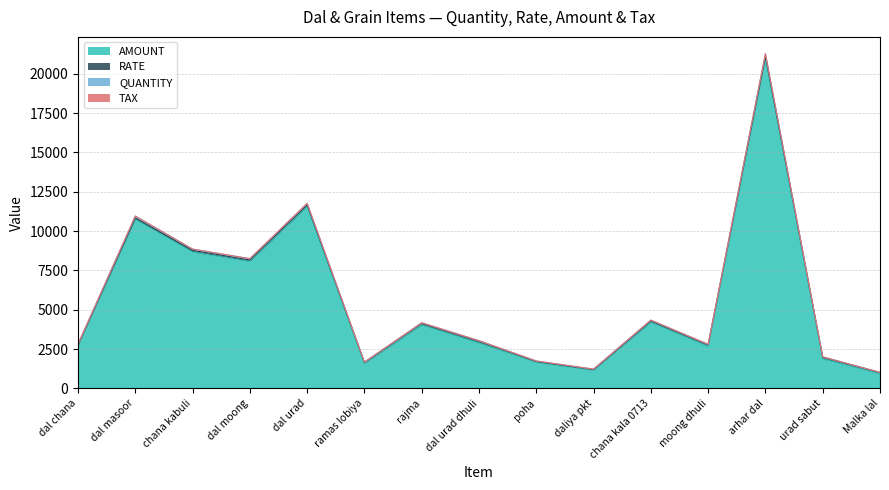

At which label is AMOUNT closest to 10955?

dal masoor